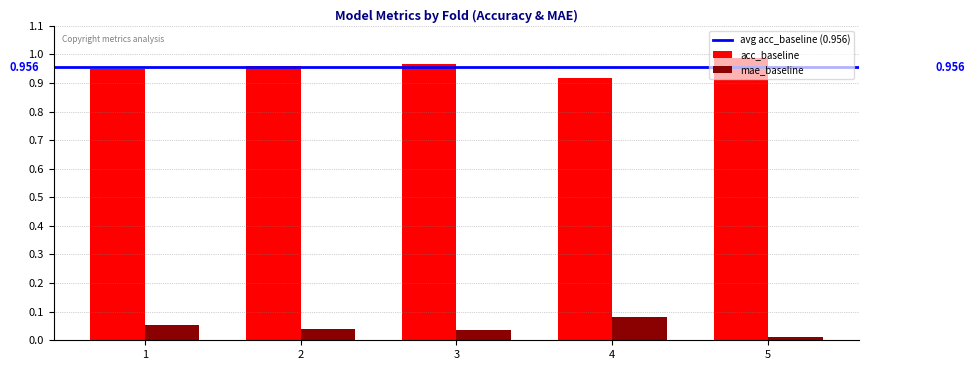

Which series has the largest total across all categories?

acc_baseline